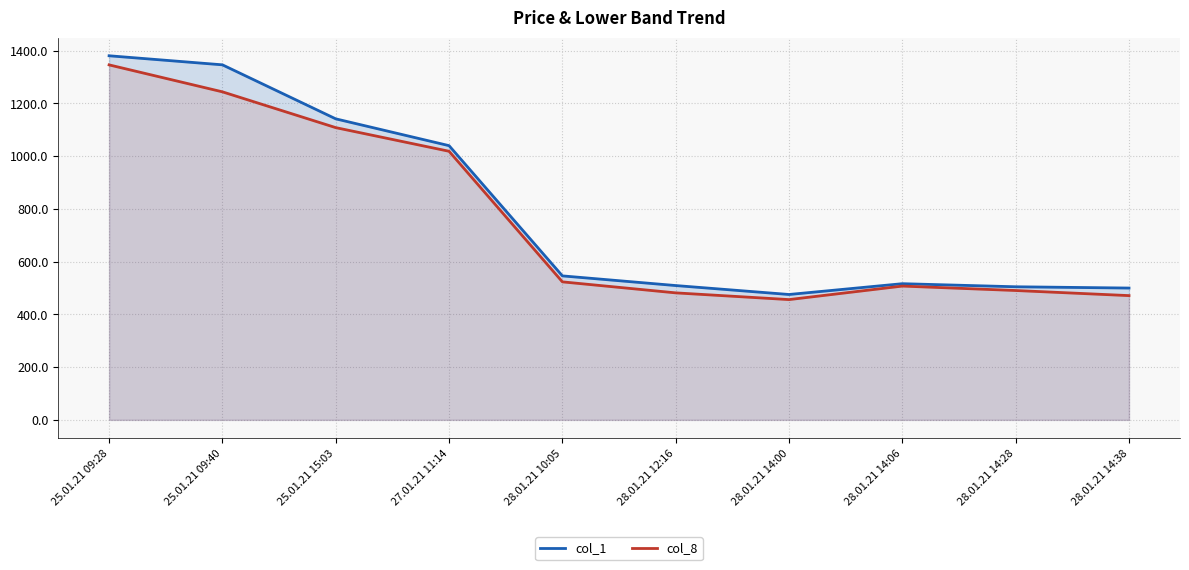

How many distinct data groups are displayed?

2